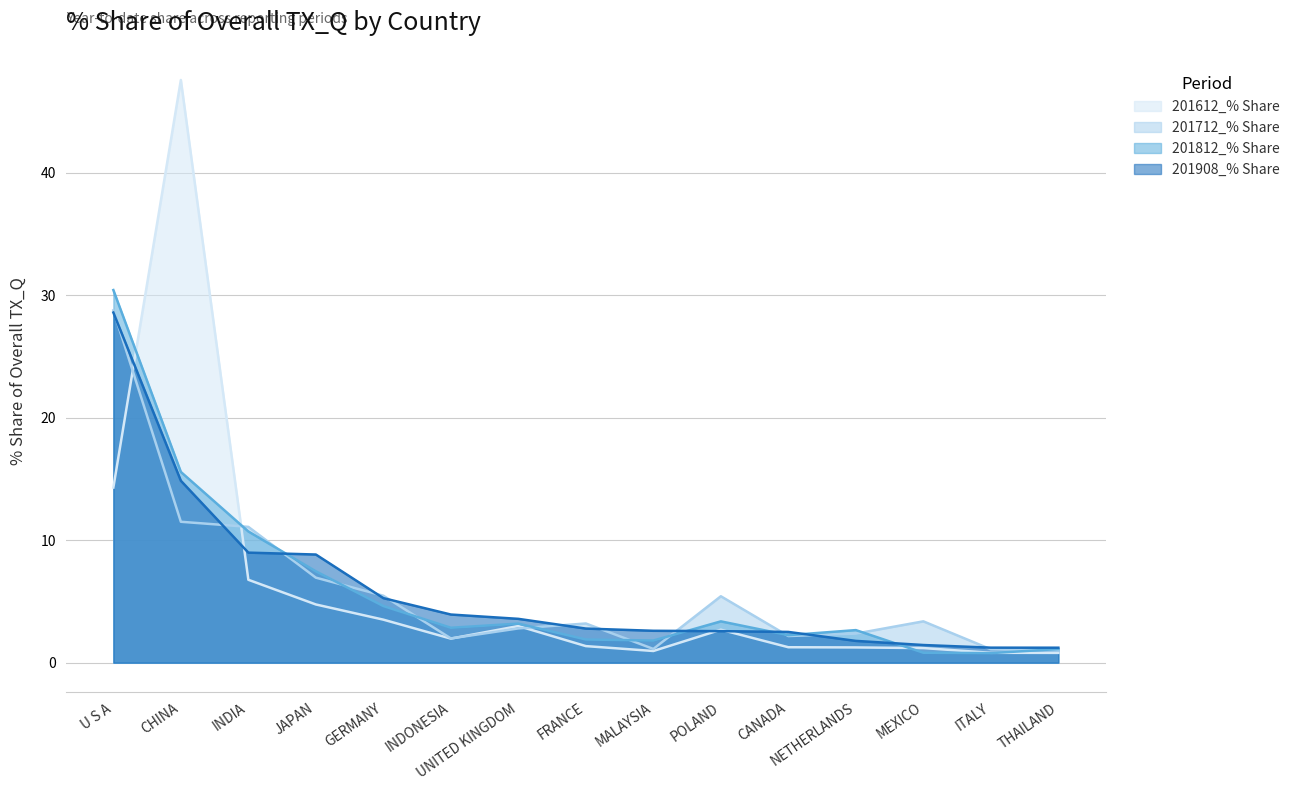

Which series has the largest range (max minus min)?

201612_% Share